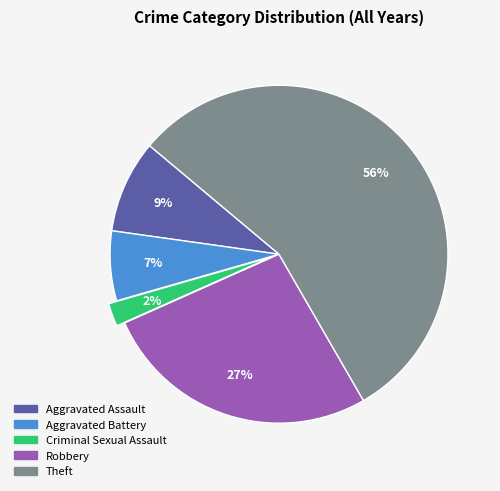

Is there any slice that represents more than half of the pie?

Yes